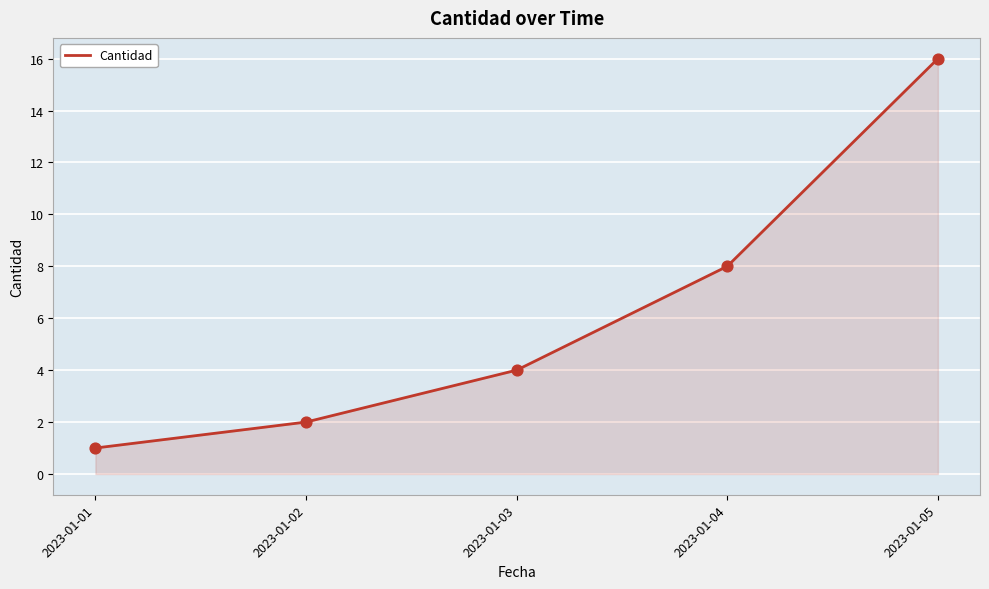

Between 2023-01-01 and 2023-01-05, which is larger?

2023-01-05